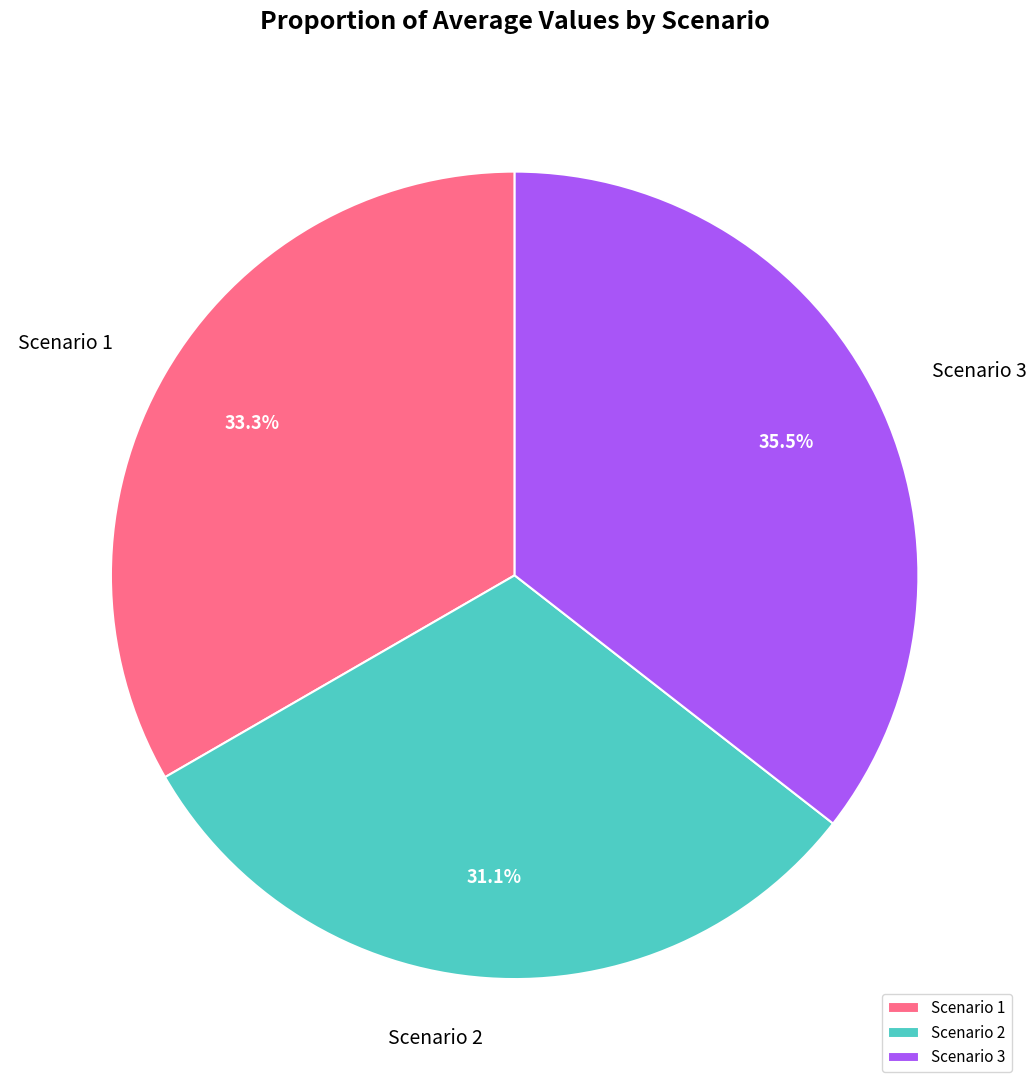

To the nearest percent, what portion does Scenario 2 represent?

31%